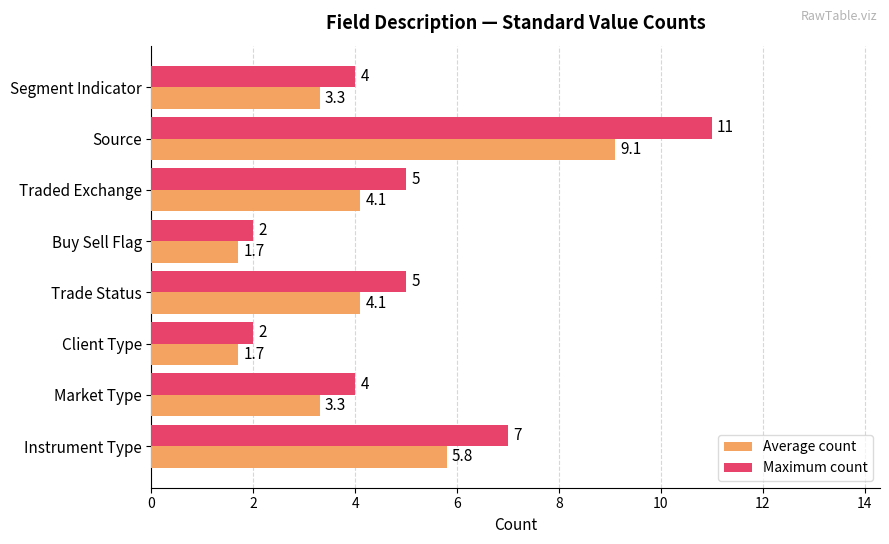

At which category is the sum across all series the highest?

Source